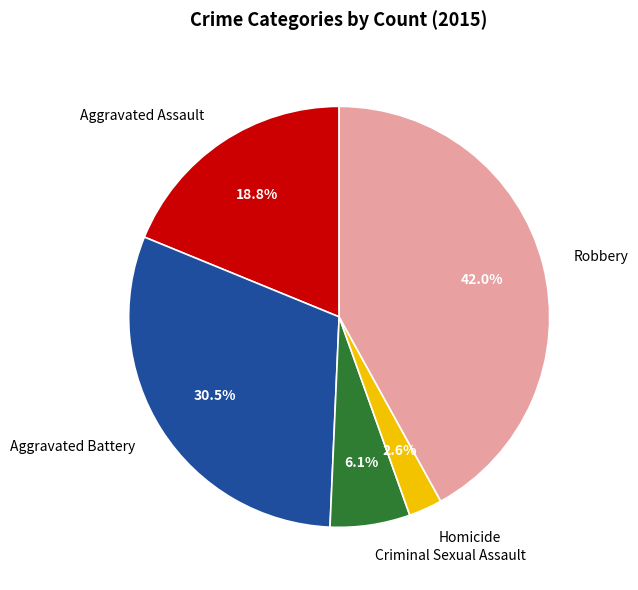

Which has a higher value, Criminal Sexual Assault or Aggravated Assault?

Aggravated Assault